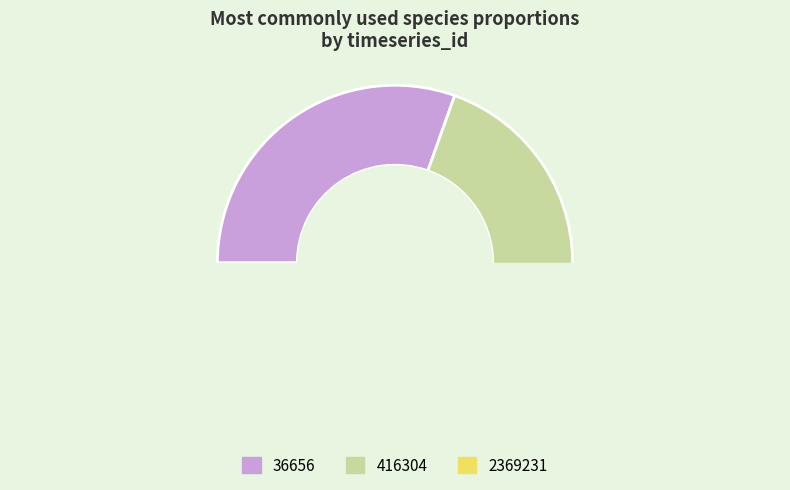

Does 416304 represent more than half of the total?

No